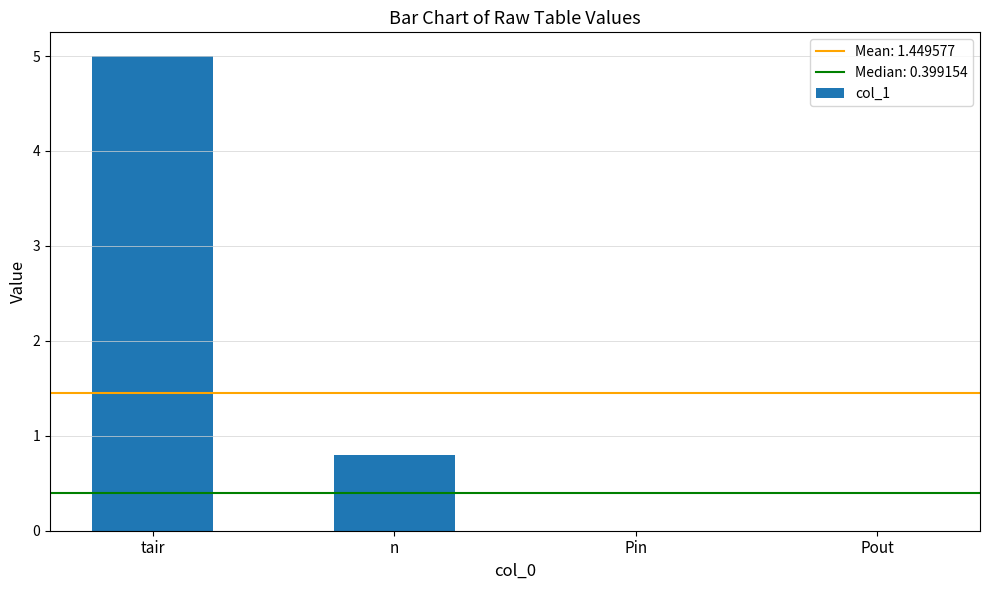

The value at tair is 5.0. True or false?

True